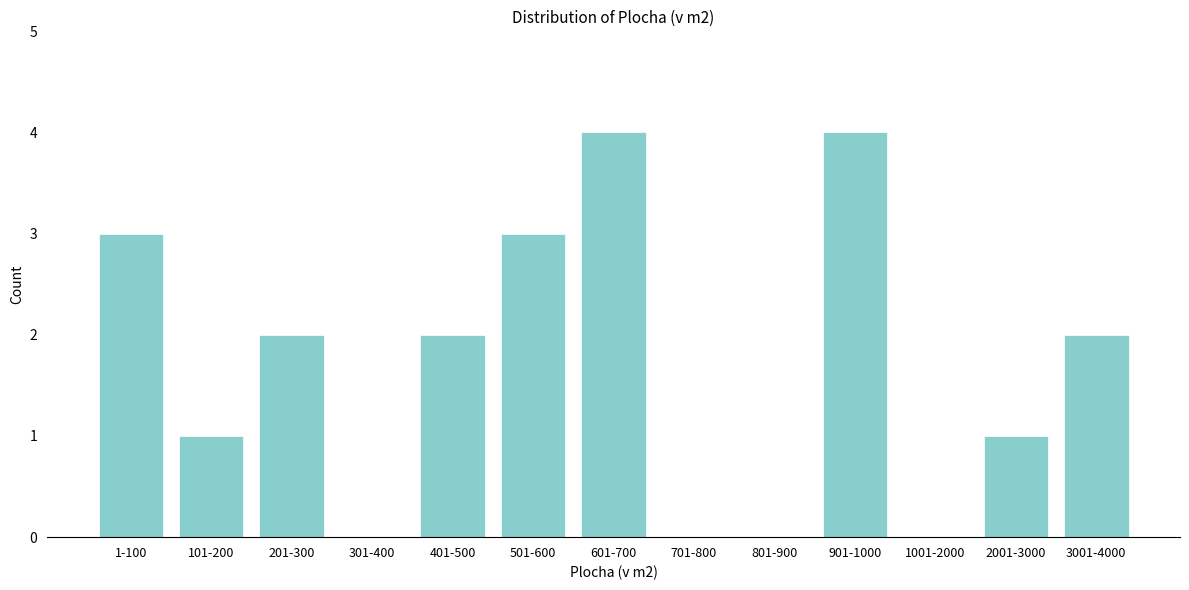

Reading left to right, list all the values displayed in this chart.

1-100=3	101-200=1	201-300=2	301-400=0	401-500=2	501-600=3	601-700=4	701-800=0	801-900=0	901-1000=4	1001-2000=0	2001-3000=1	3001-4000=2